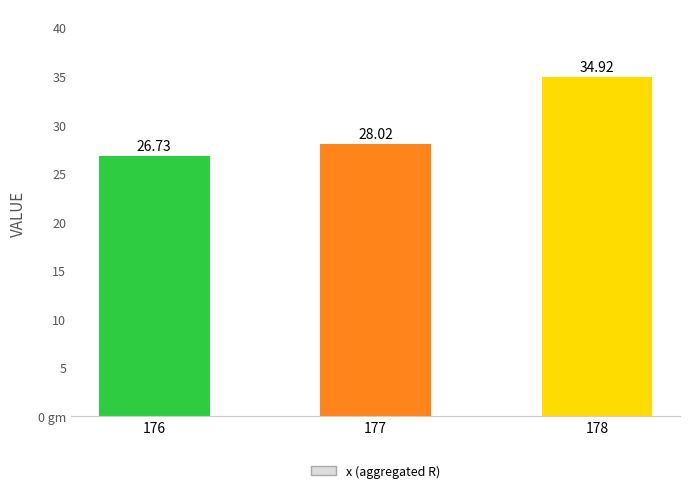

Does the chart contain any negative values?

No